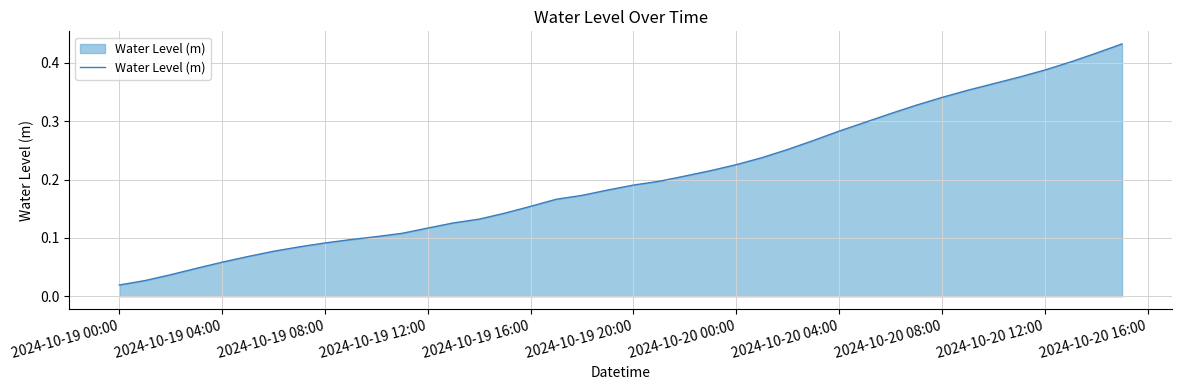

Does the chart display data point markers on the line(s)?

No